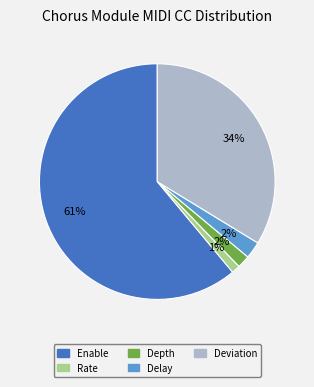

To the nearest percent, what is the average slice percentage?

20%